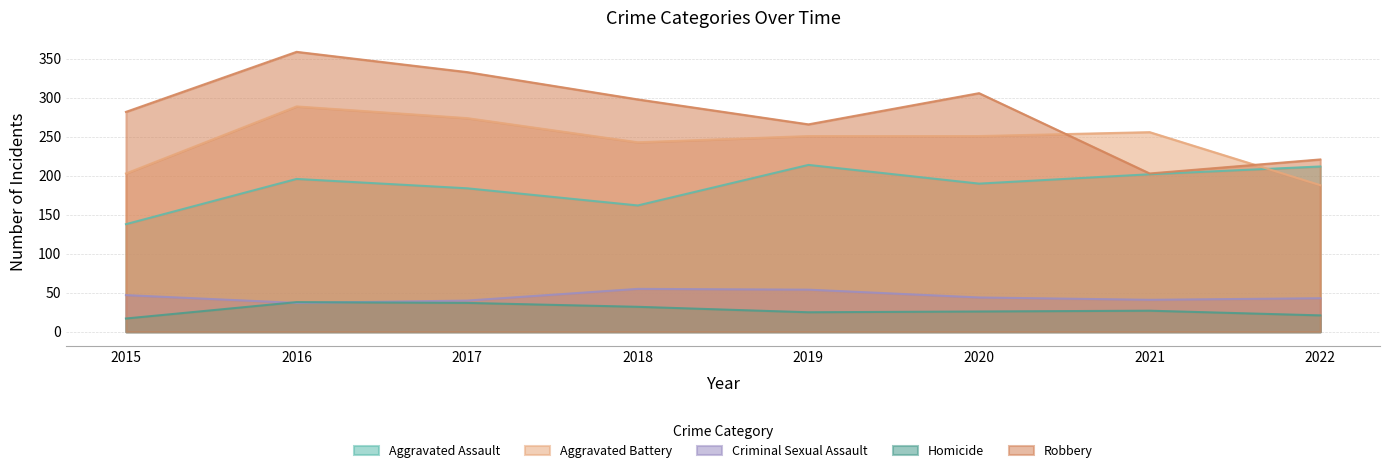

What is the difference between the second highest and second lowest values in the Aggravated Assault series?

50